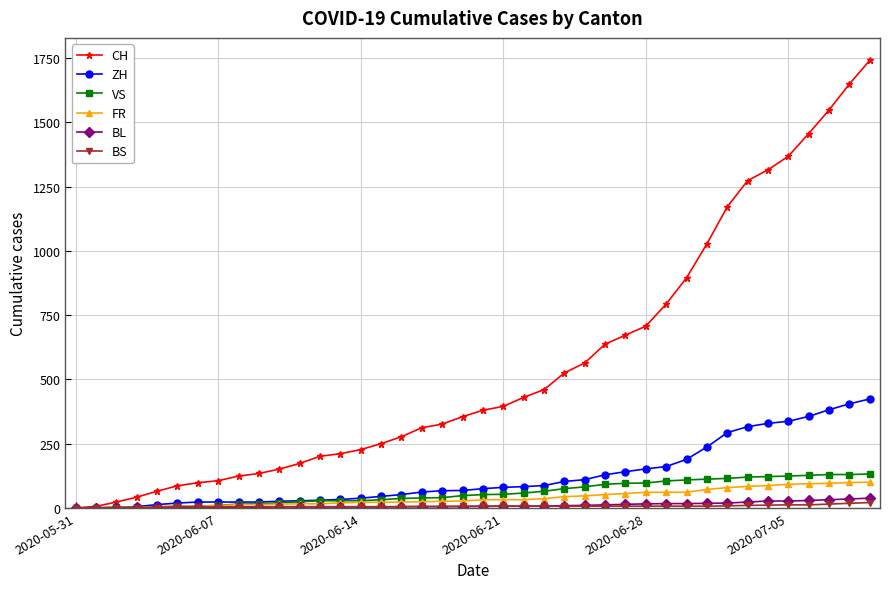

Which series has the largest range (max minus min)?

CH